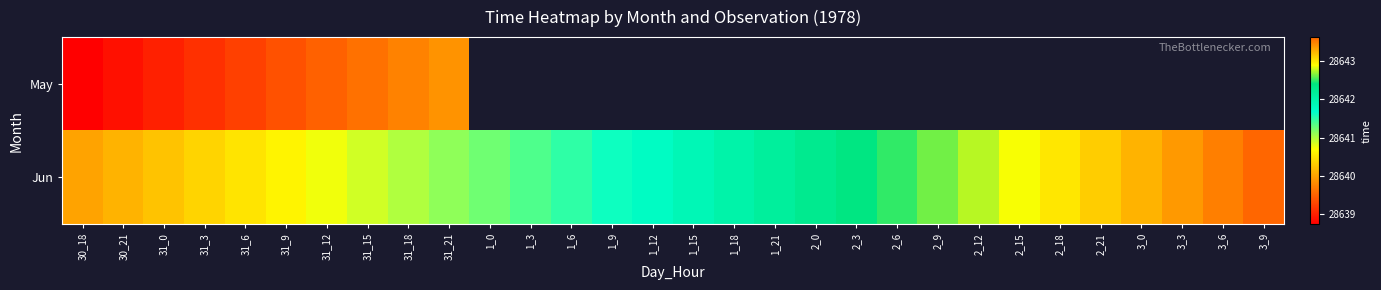

Rank the series at 31_21 from lowest to highest value.

May, Jun